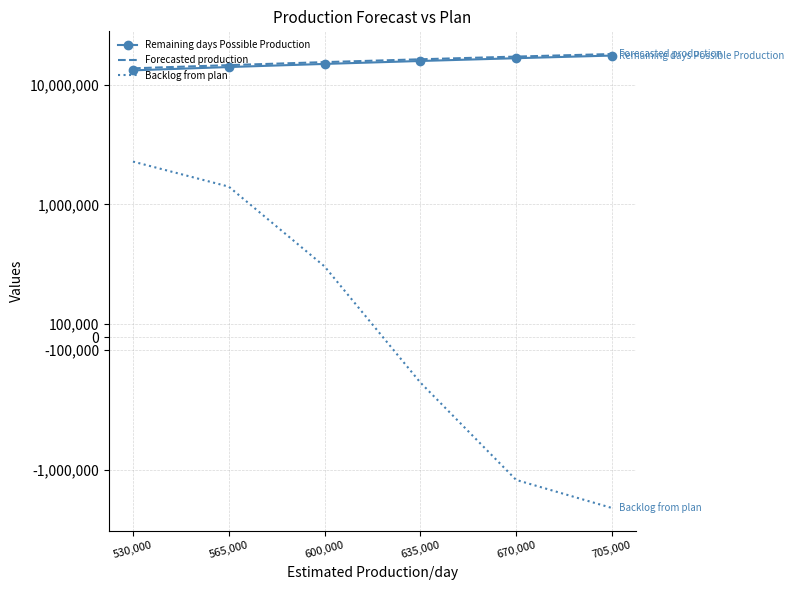

What is the difference between the highest and lowest values at 530,000?

11498345